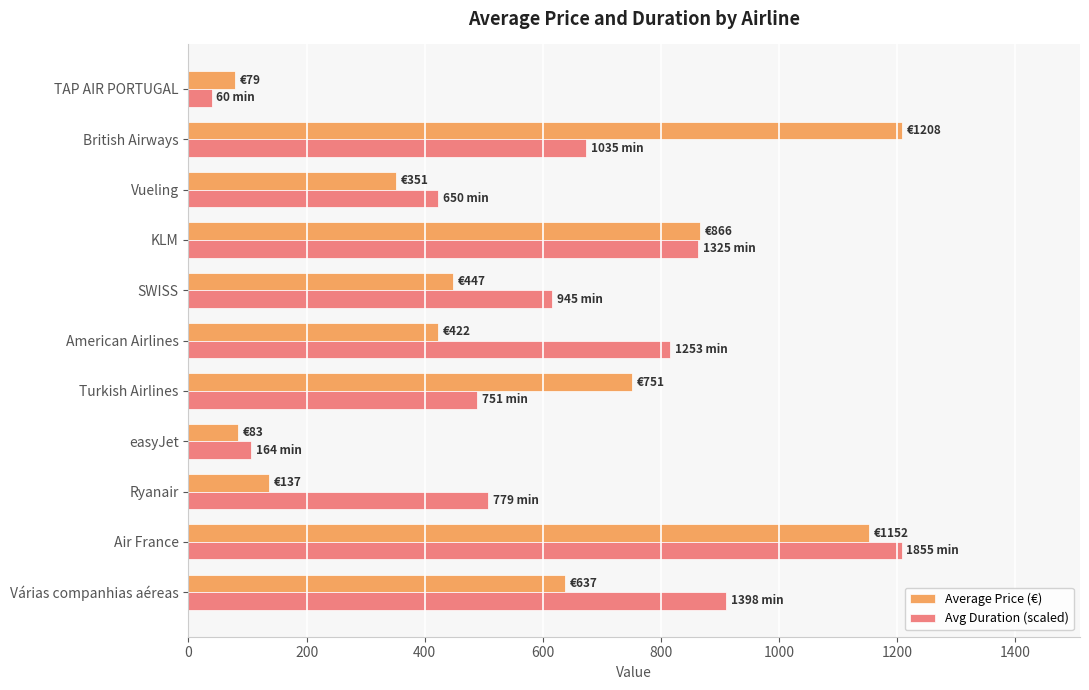

At which category is the sum across all series the highest?

Air France